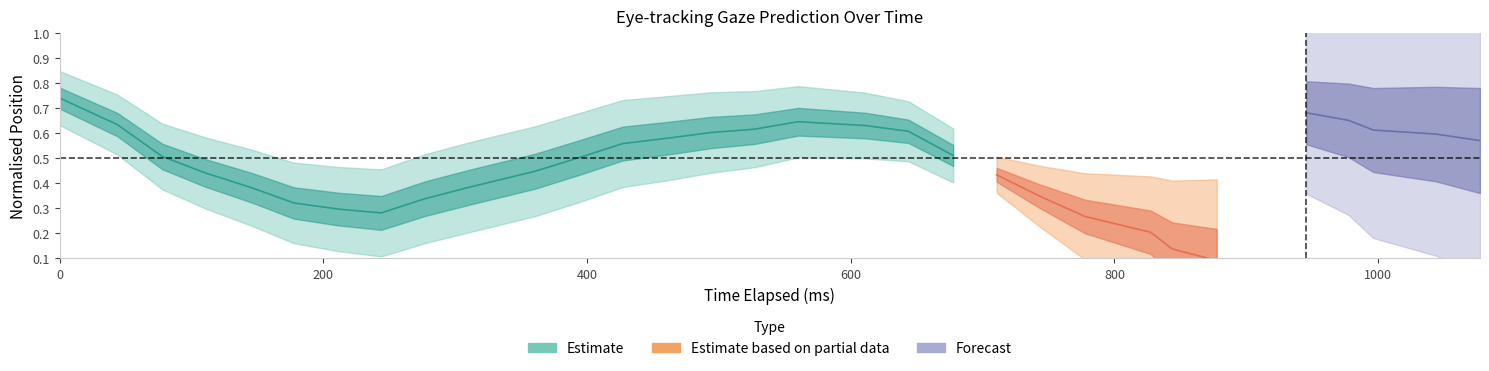

The y_pred_normalised series shows 0.4 at 21. True or false?

False